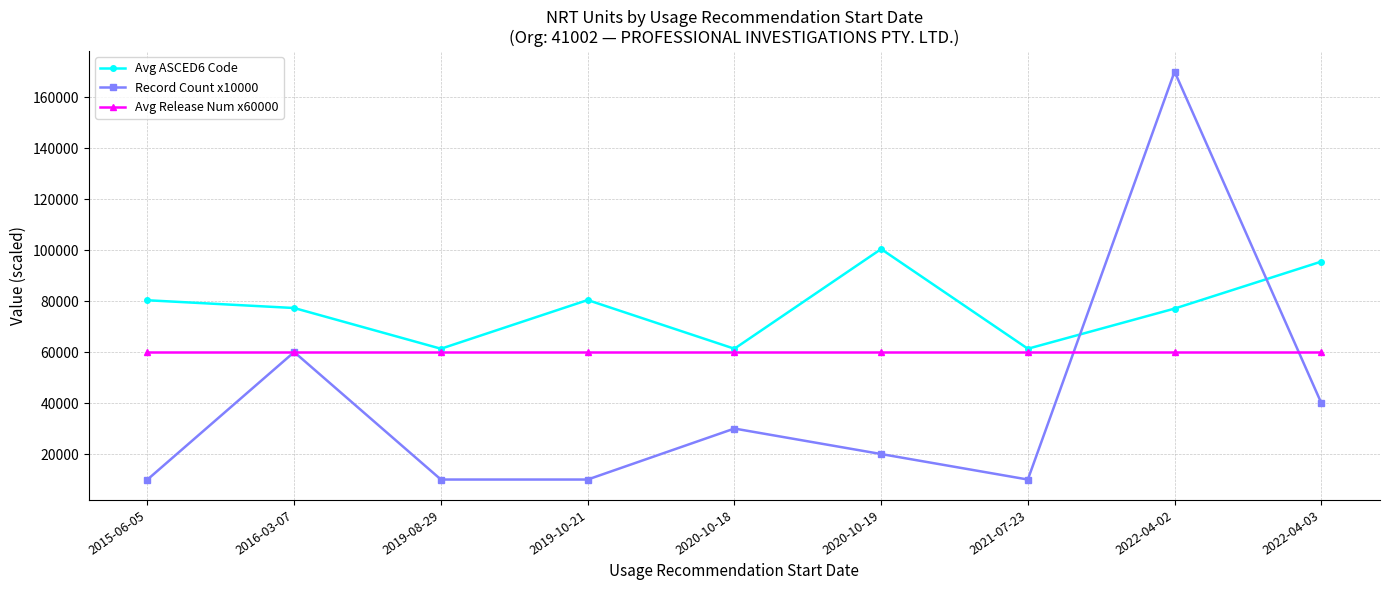

Which series has the largest total across all categories?

Avg ASCED6 Code